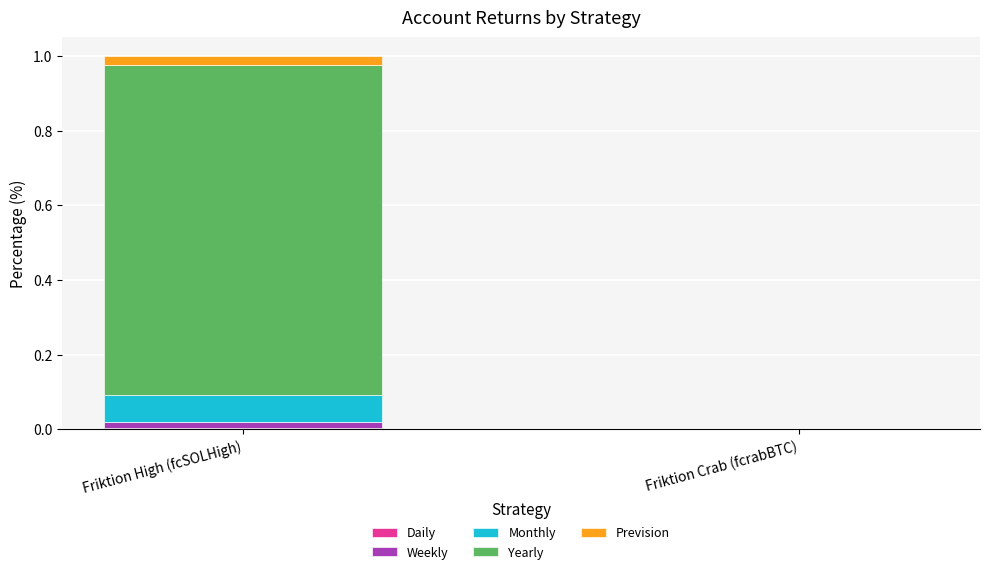

At which category is the sum across all series the highest?

Friktion High (fcSOLHigh)